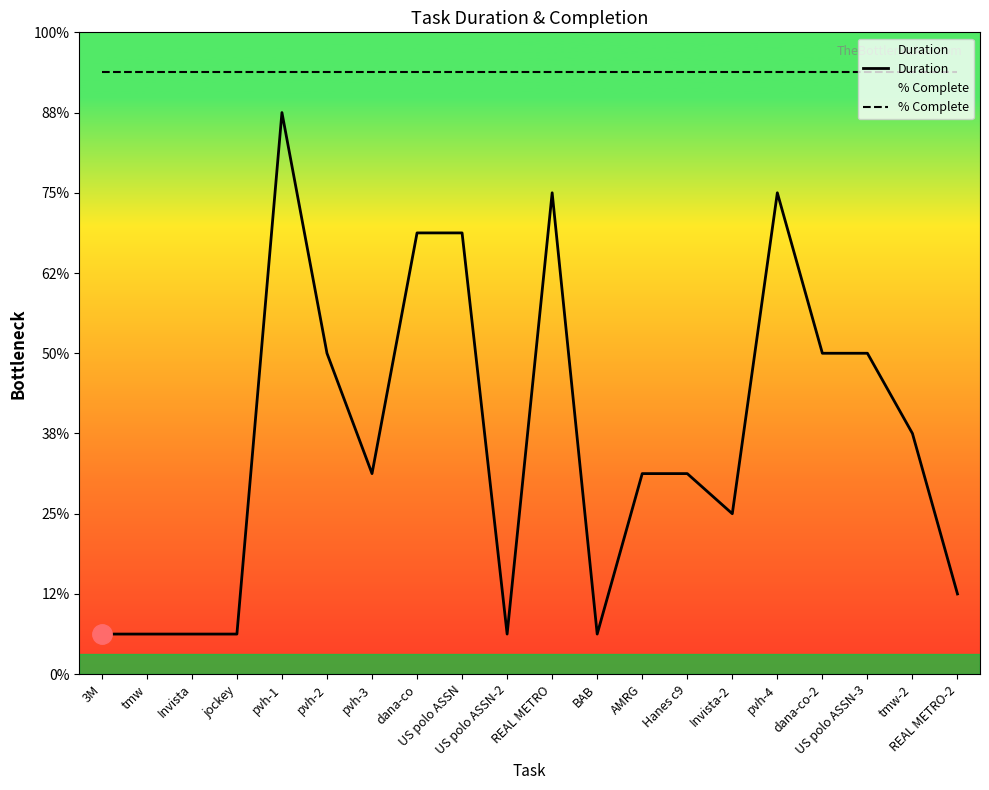

Which series has the largest range (max minus min)?

Duration